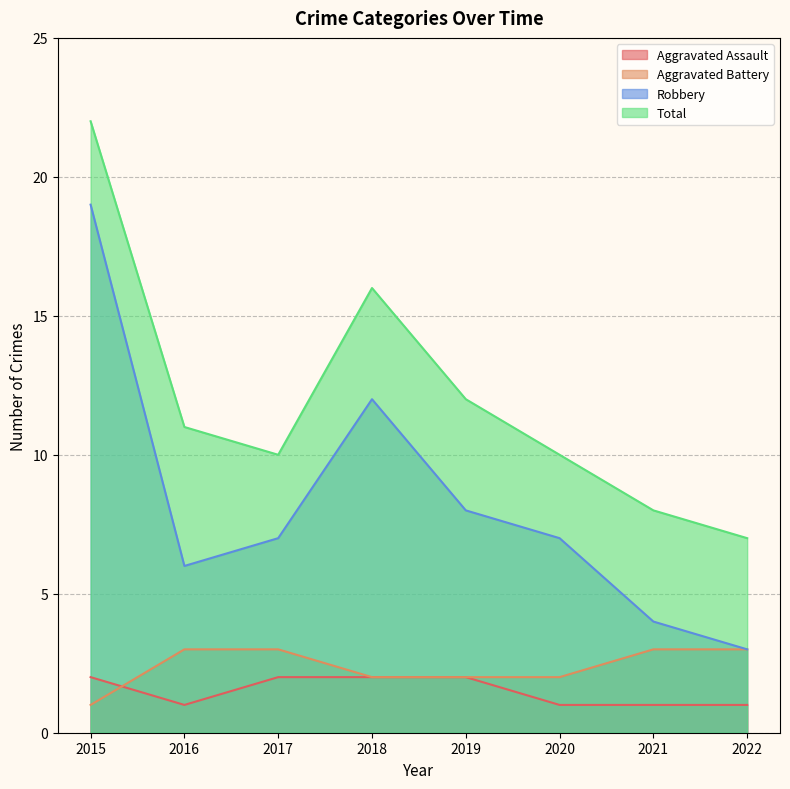

At which category is the sum across all series the highest?

2015